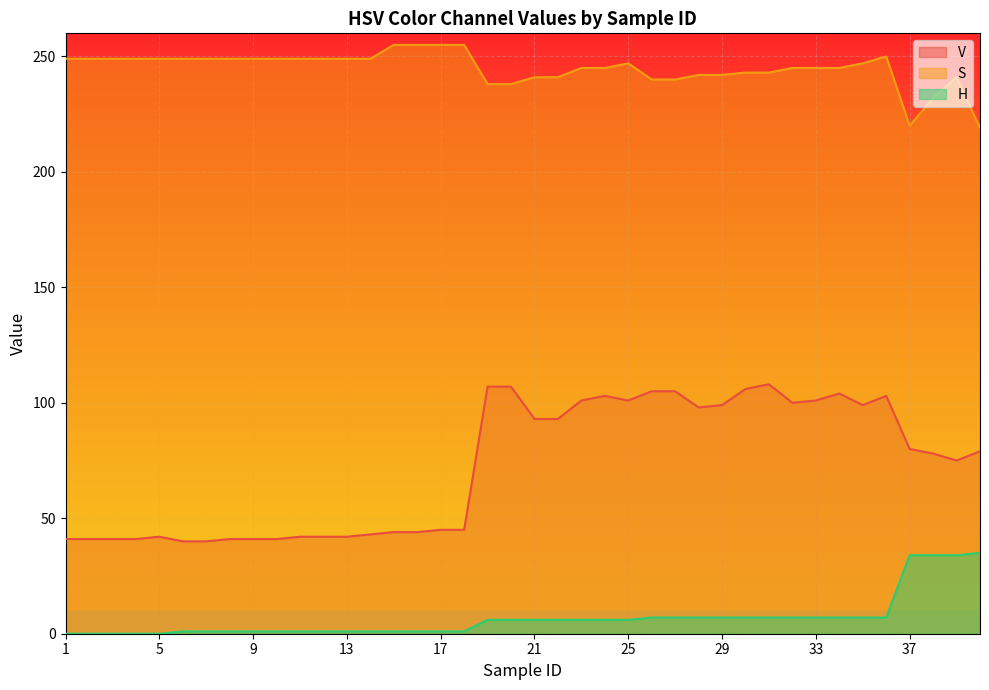

True or false: V and H cross at least once.

False